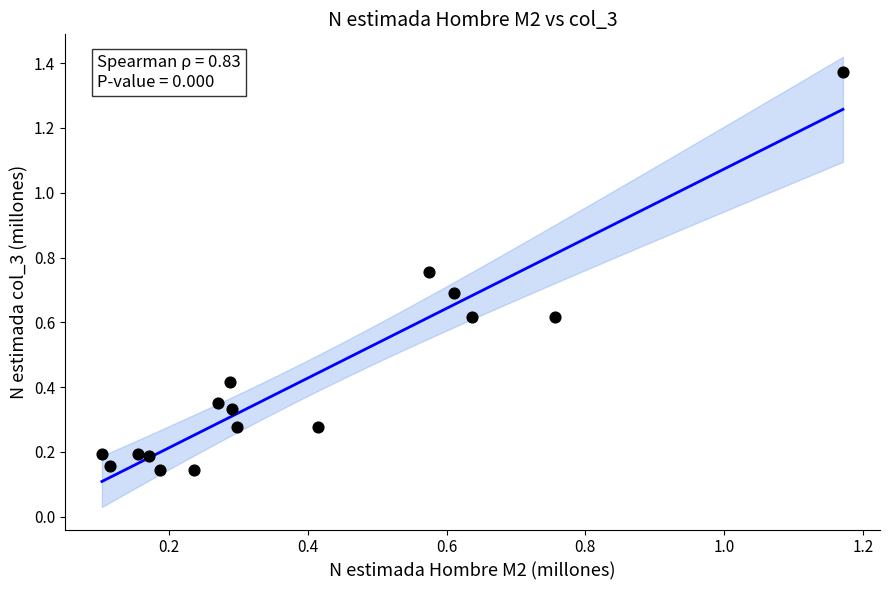

What is the range of X values (max minus min)?

1.1